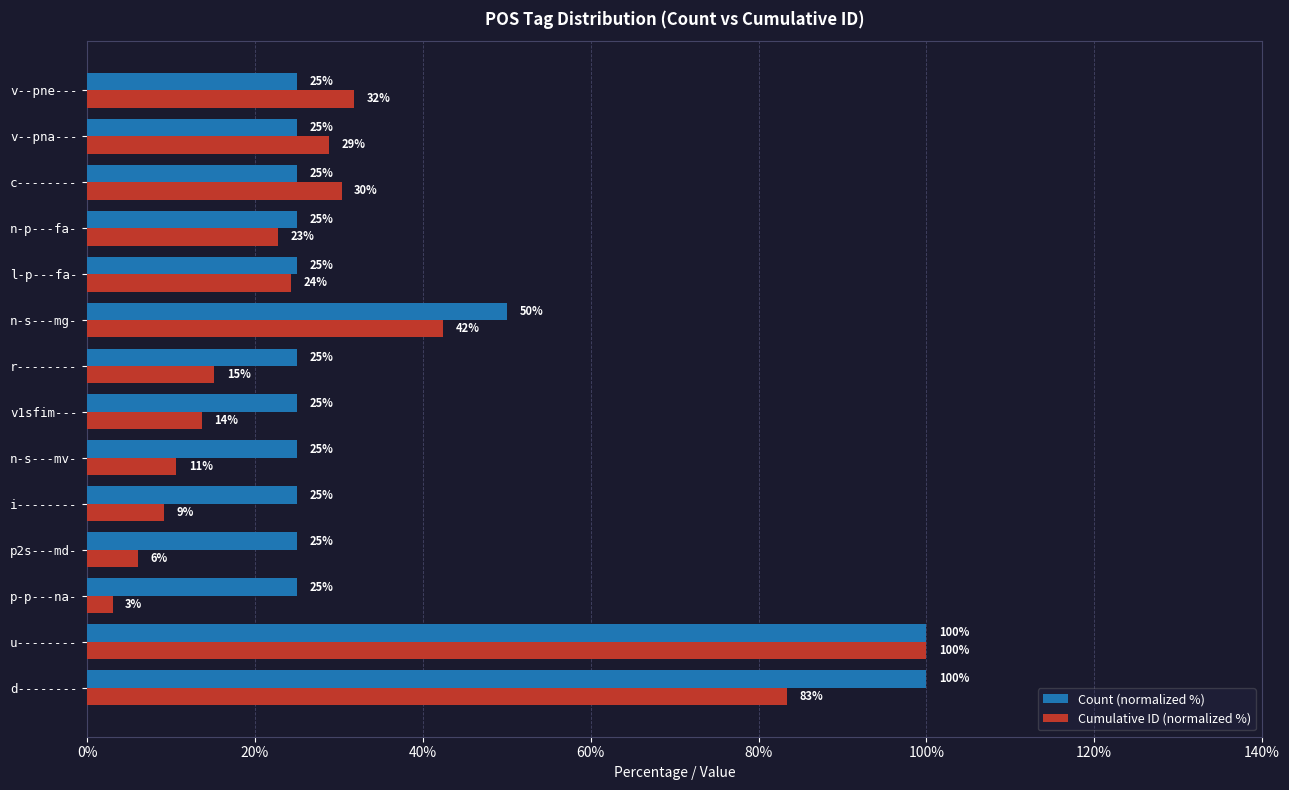

True or false: Cumulative ID (normalized %) has a value of 3.0 at i--------.

False